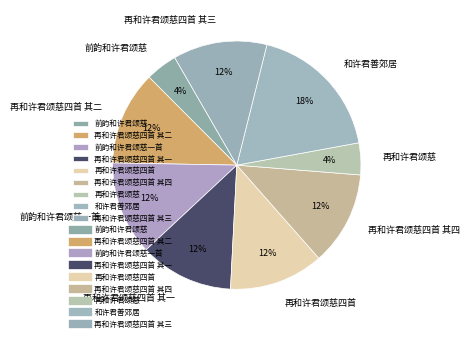

Which category has the biggest portion of the pie?

和许君善郊居